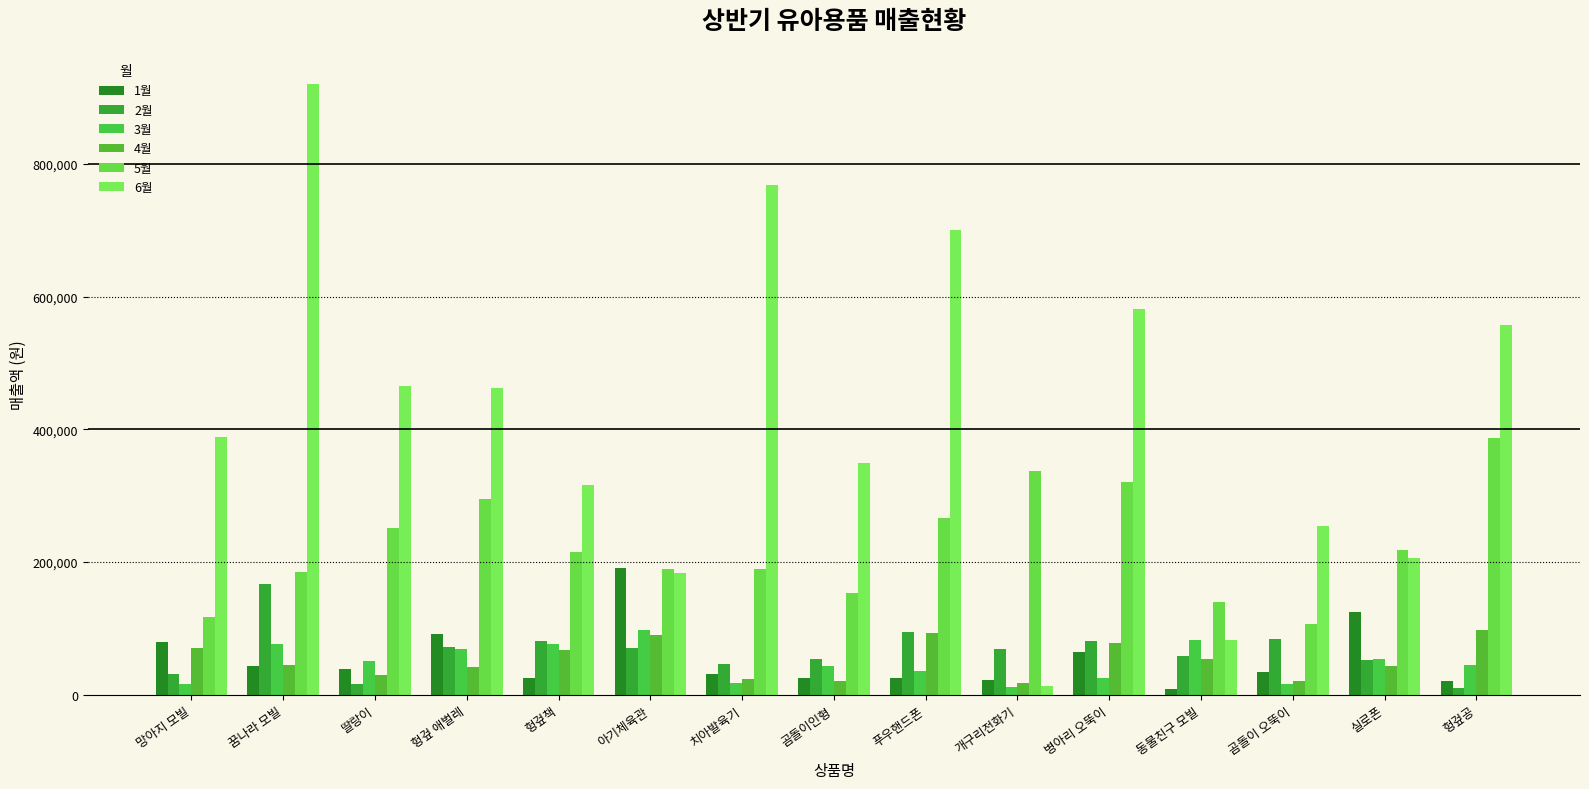

What position from the left is 아기체육관?

6